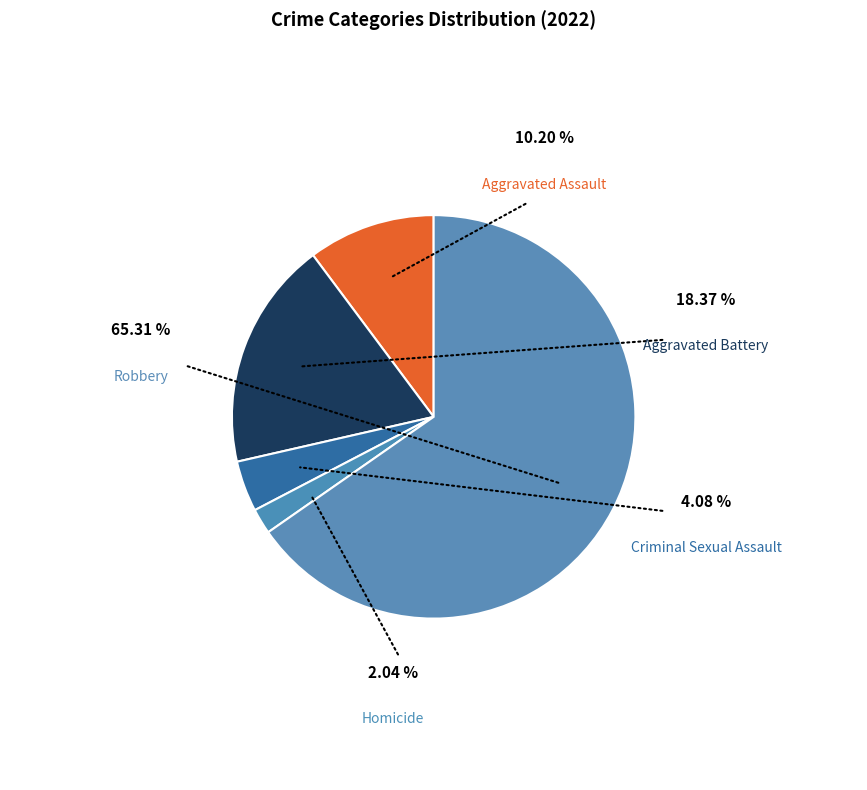

How many segments does this pie chart have?

5